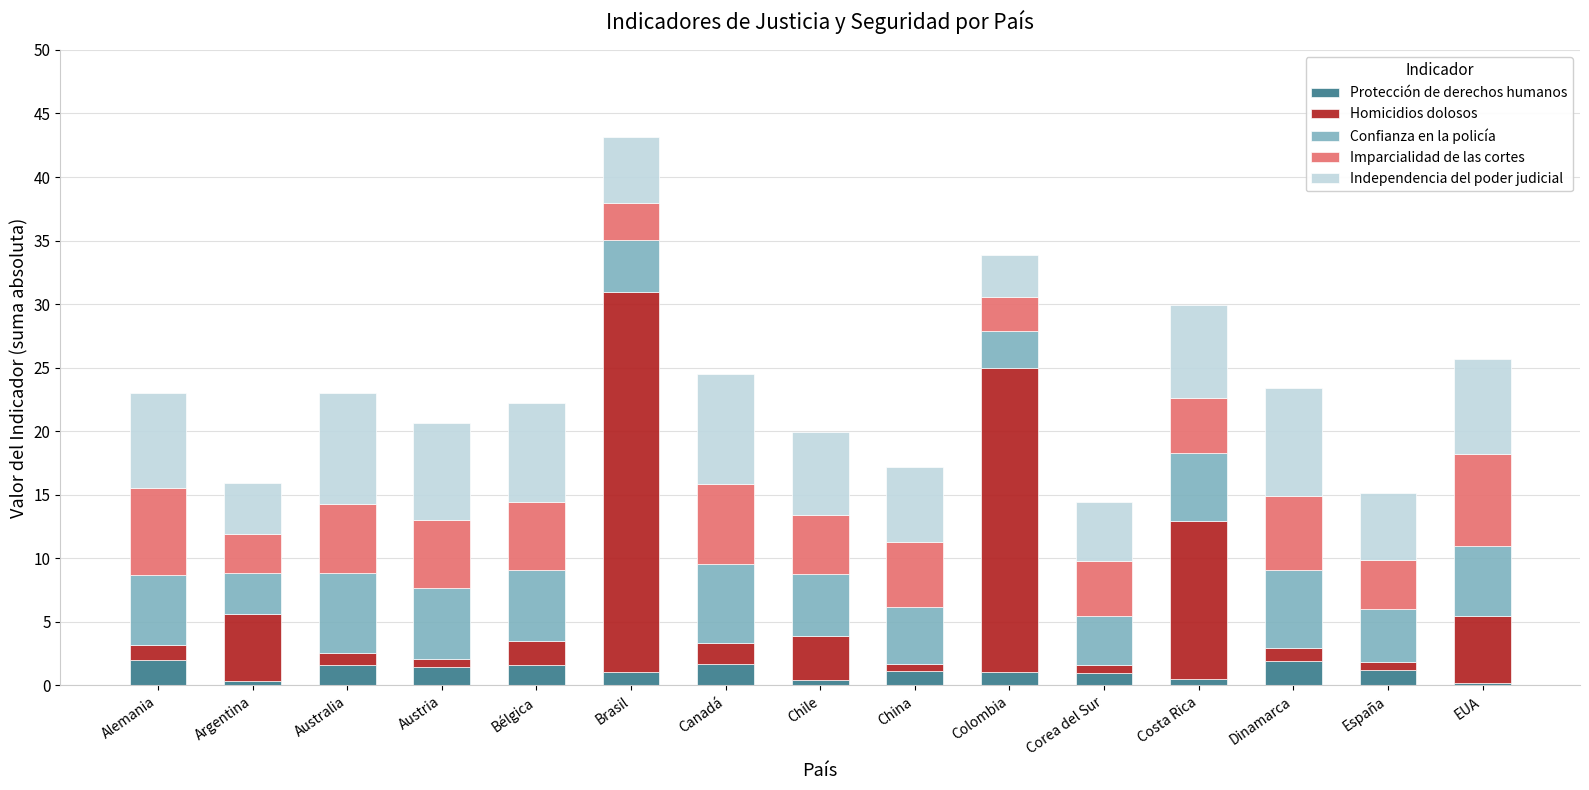

The value of Protección de derechos humanos at Corea del Sur is 1.0. True or false?

True